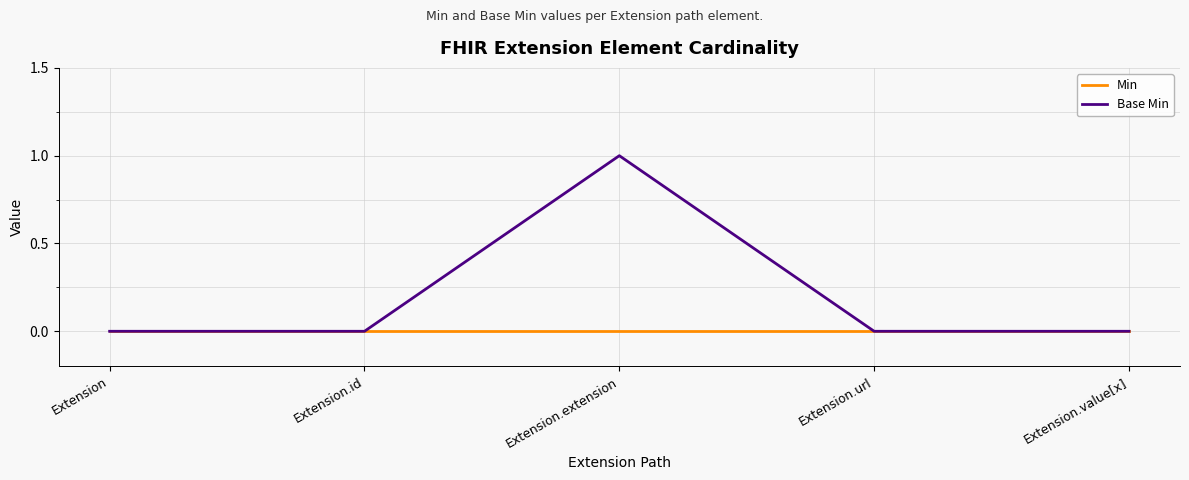

Where is the first local maximum for Base Min?

Extension.extension